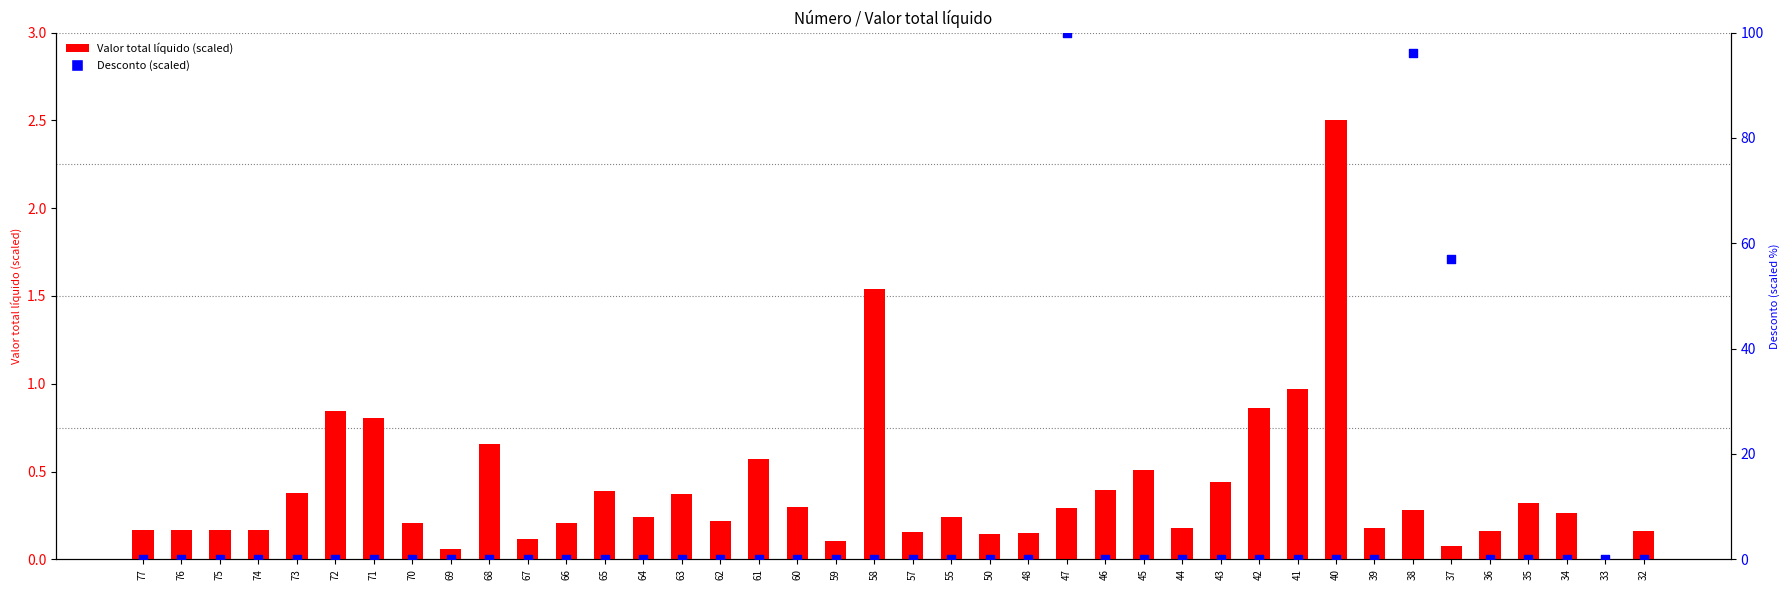

Is the value of Desconto (scaled) at 50 greater than the value of Valor total líquido (scaled) at 71?

No